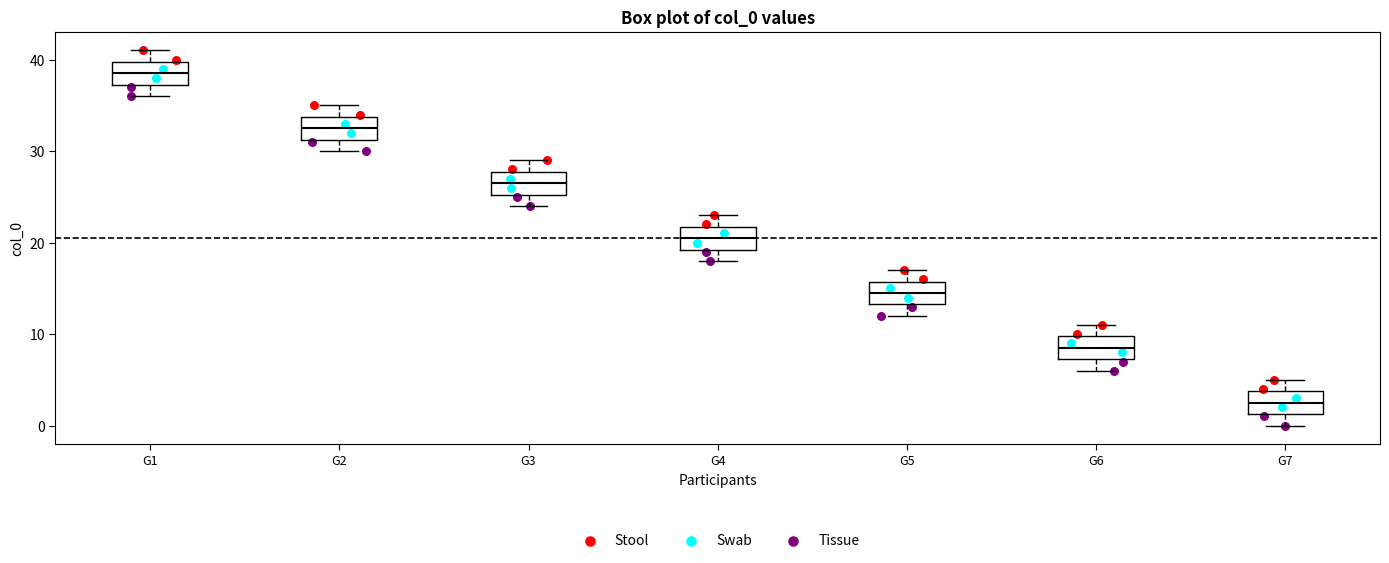

Reading left to right, read every box against the y-axis: the position of its median line, the range the box covers, and the ends of its whiskers. The values are not printed on the chart, so give them approximately, as read against the axis.

G1: median 39, box 37 to 40, whiskers 36 to 41
G2: median 33, box 31 to 34, whiskers 30 to 35
G3: median 27, box 25 to 28, whiskers 24 to 29
G4: median 21, box 19 to 22, whiskers 18 to 23
G5: median 15, box 13 to 16, whiskers 12 to 17
G6: median 9, box 7 to 10, whiskers 6 to 11
G7: median 3, box 1 to 4, whiskers 0 to 5